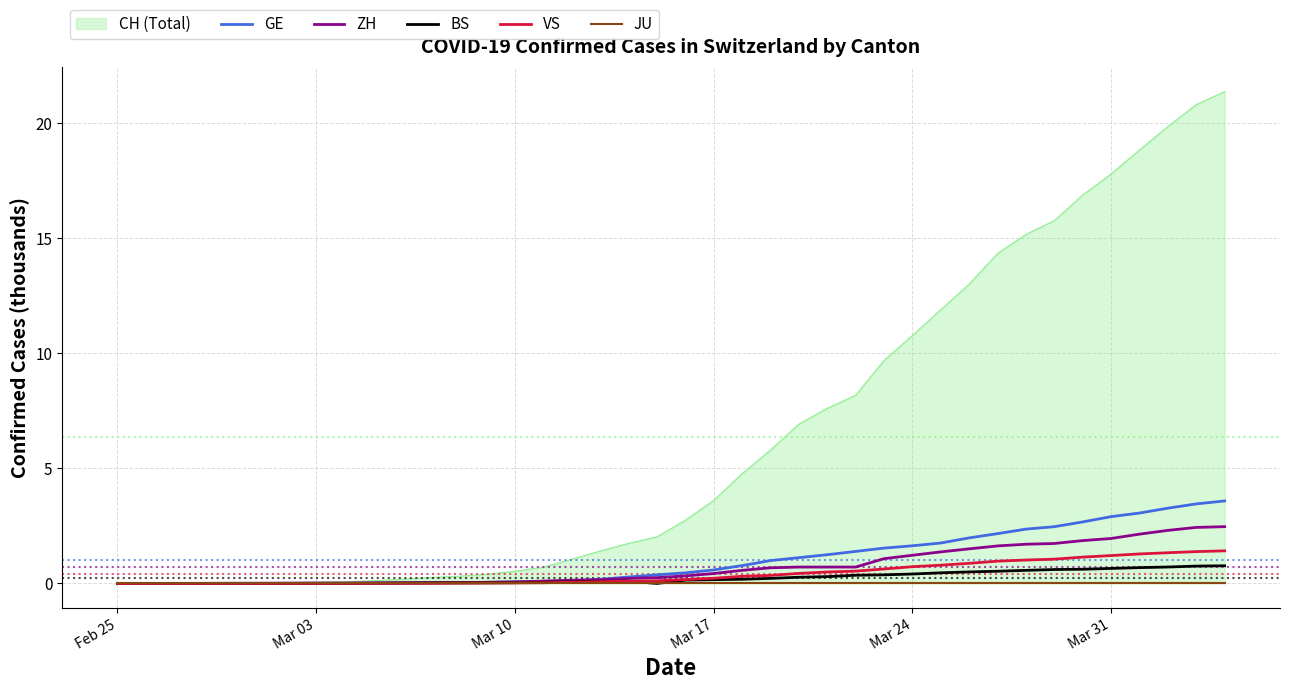

What is the highest value of the GE series?

3.6